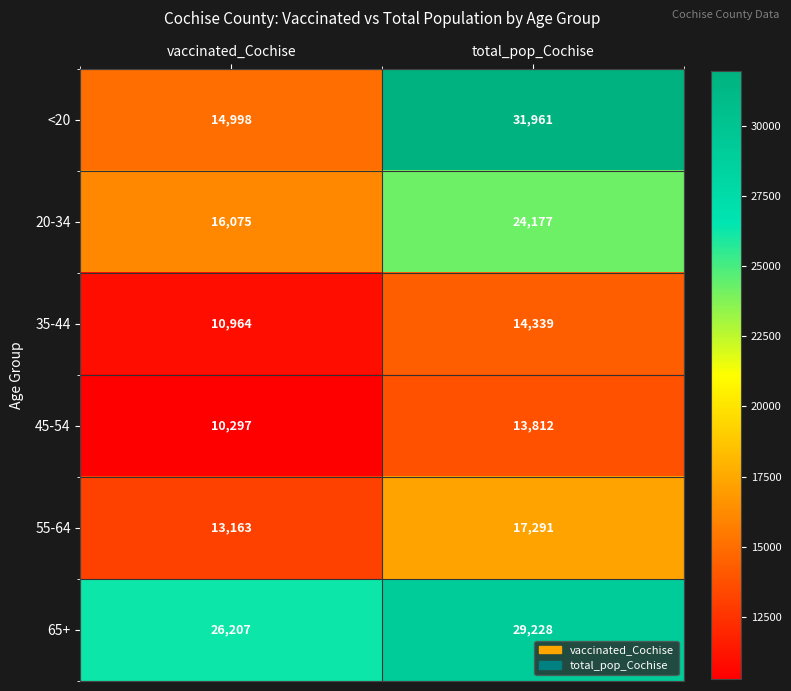

True or false: 45-54 has a value of 10297 at vaccinated_Cochise.

True